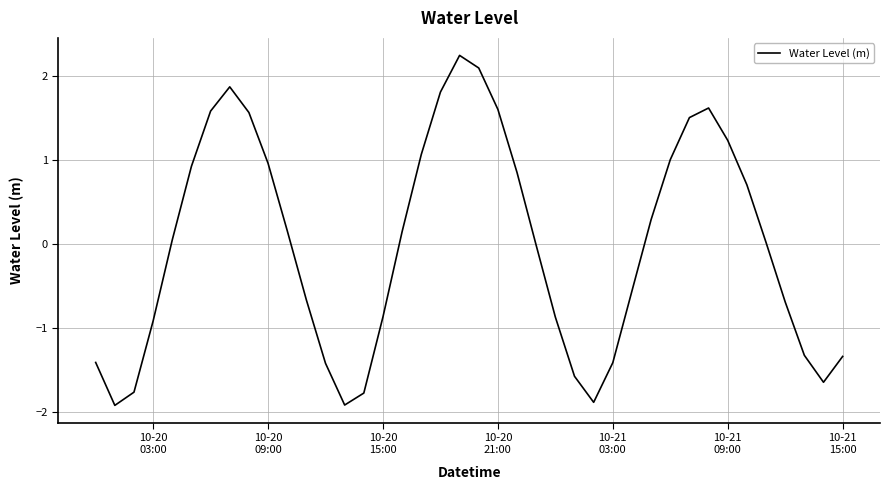

What is the difference between the maximum and minimum values?

4.2